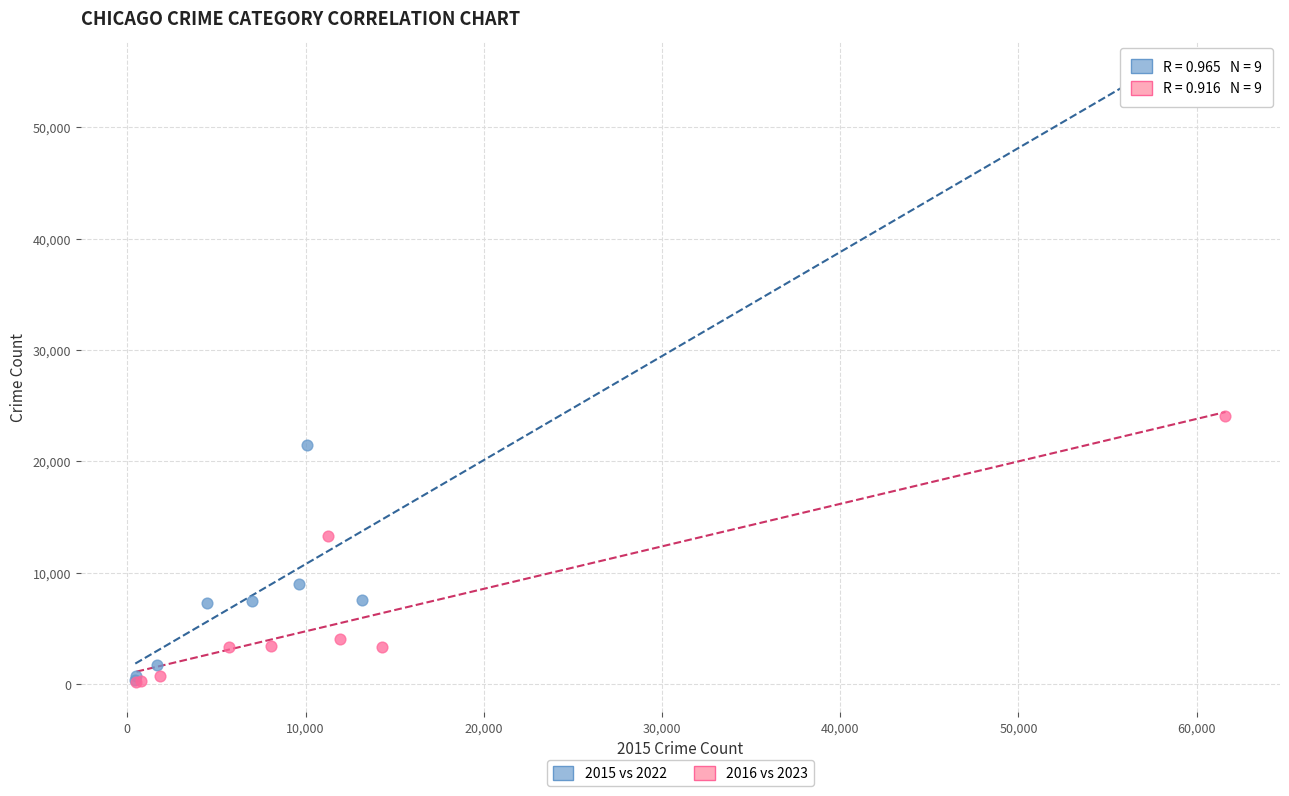

Which series contains the highest Y value?

2015 vs 2022